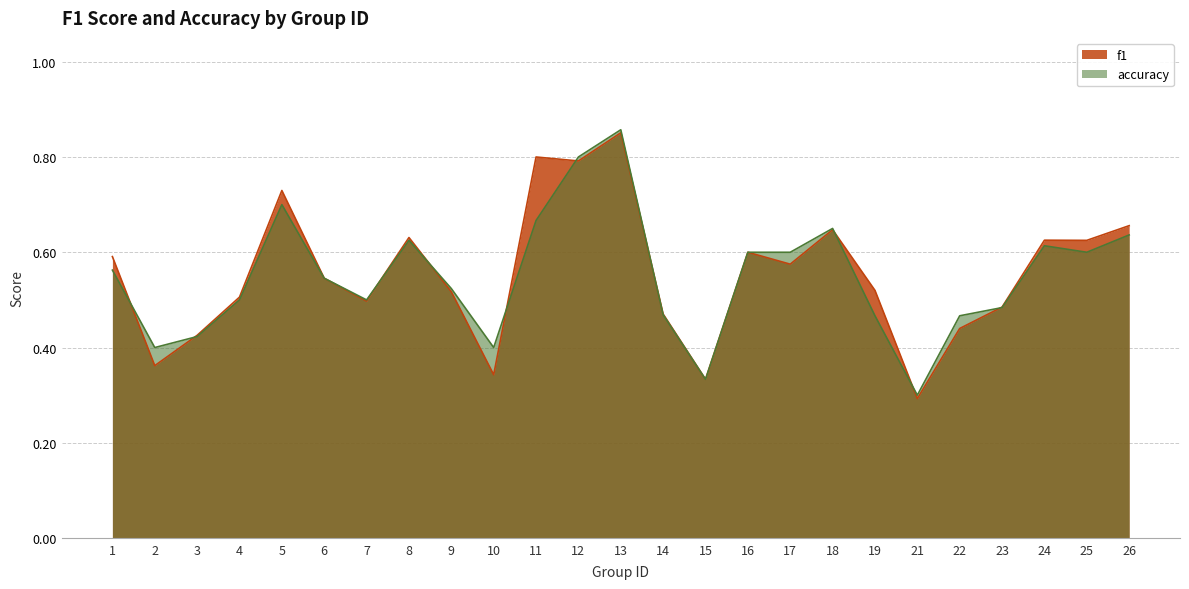

True or false: accuracy and f1 intersect in this chart.

True